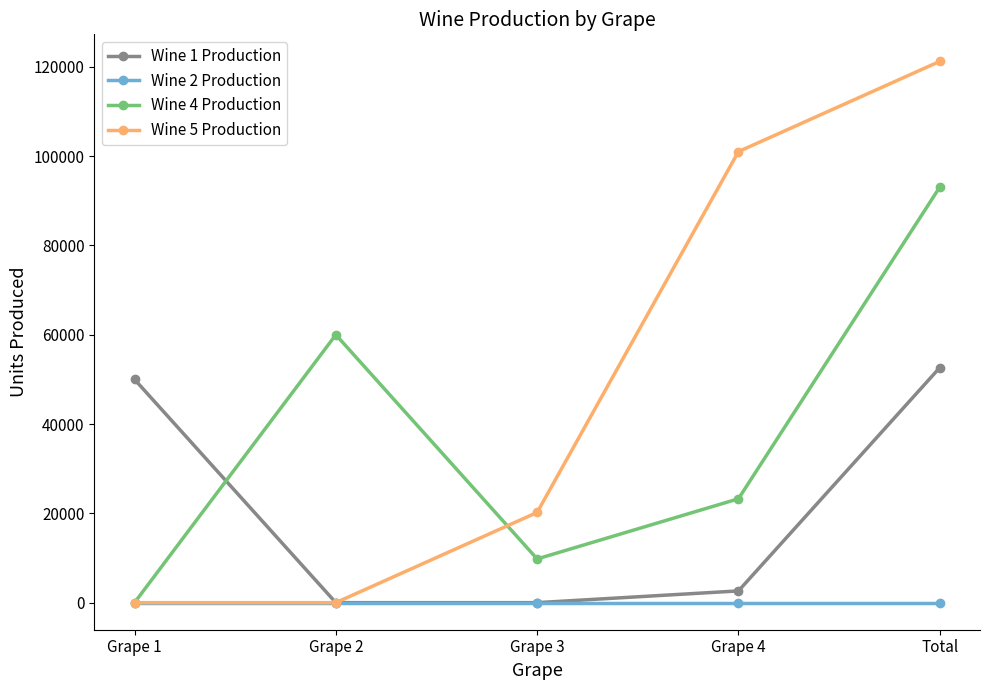

Rank the series by their maximum value, from highest to lowest.

Wine 5 Production, Wine 4 Production, Wine 1 Production, Wine 2 Production